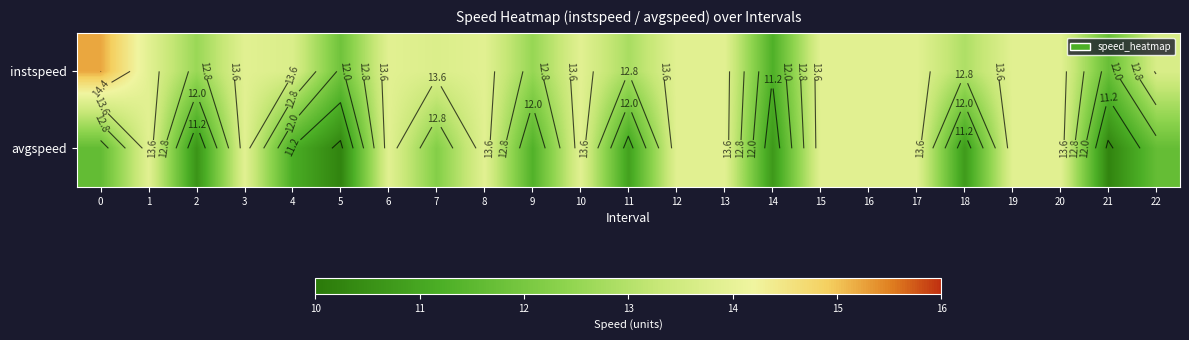

What is the sum of all avgspeed values?

288.1